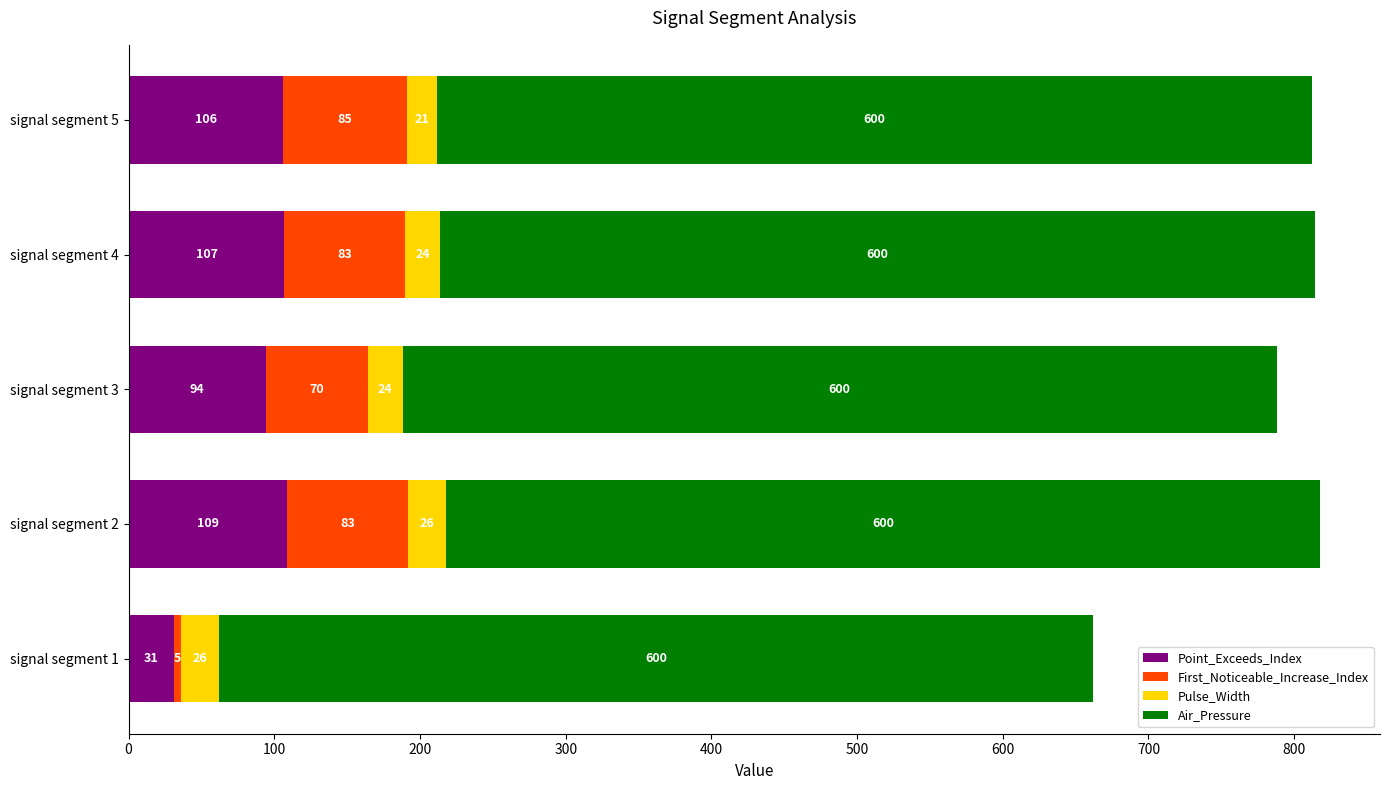

What is the total value across all series at signal segment 2?

818